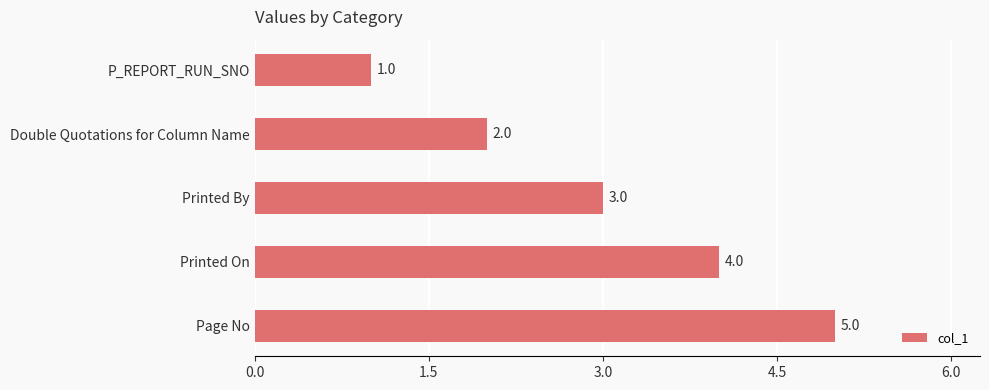

Between Printed On and Printed By, which is larger?

Printed On